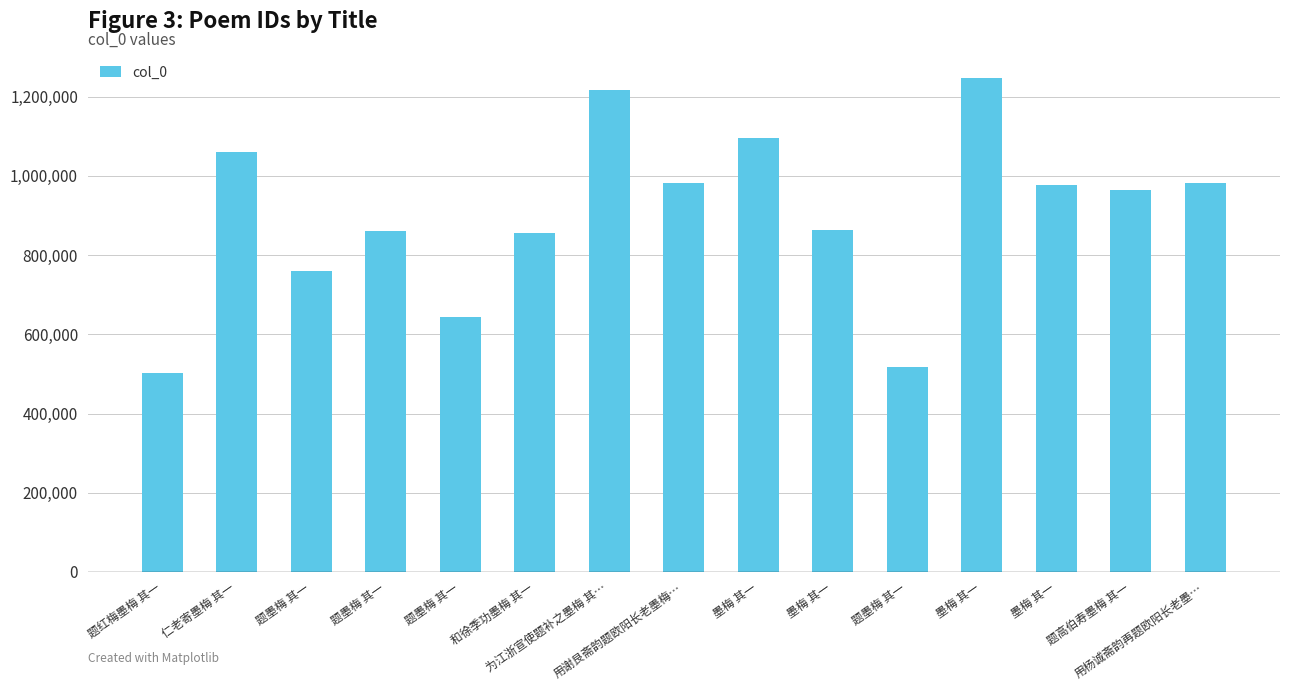

What is the value of the 14th bar from the left?

964965